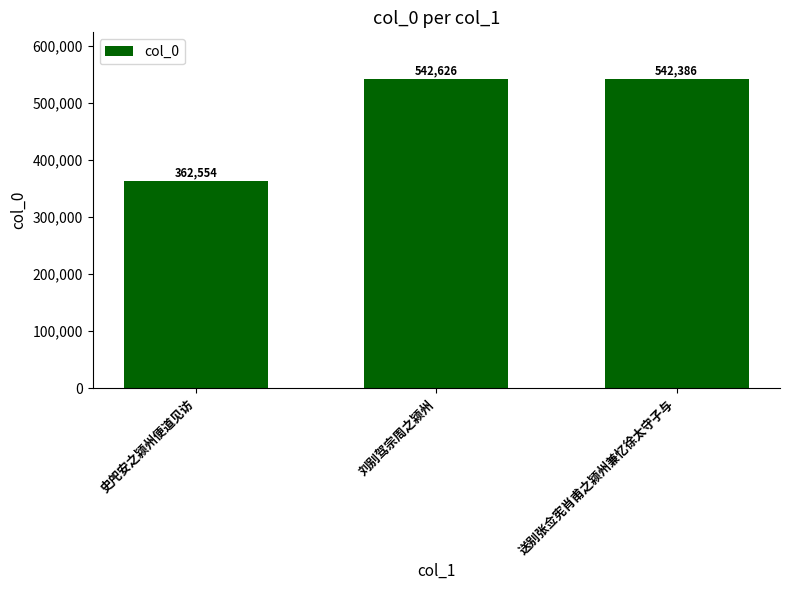

How many bars are there in total?

3